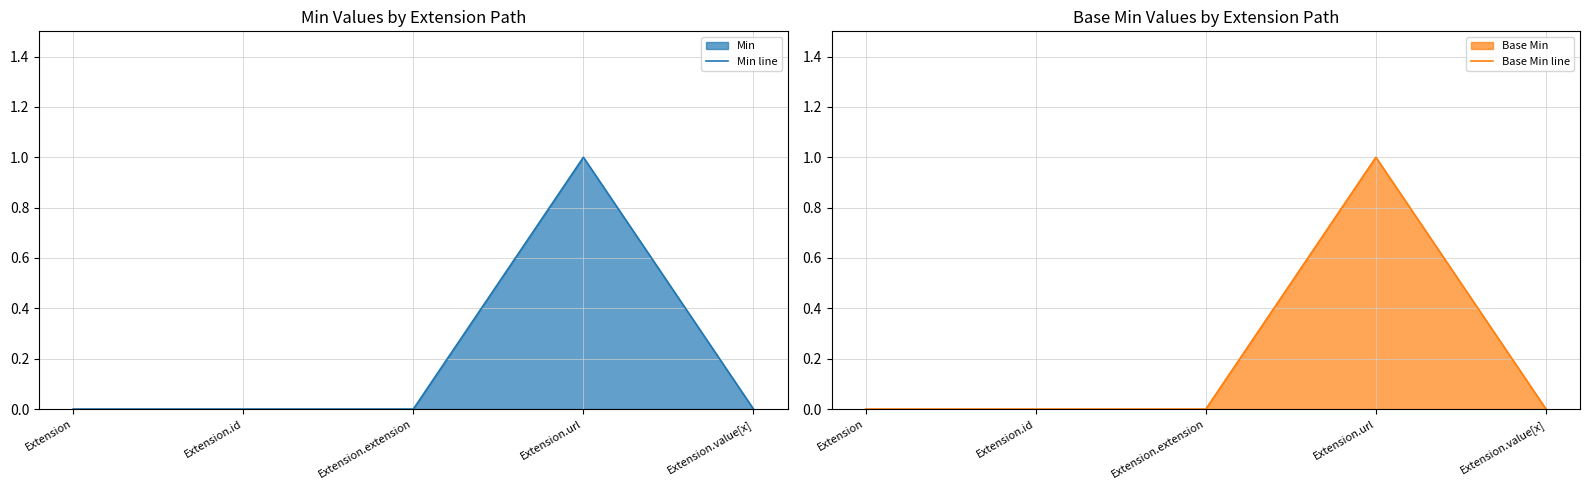

In Base Min line, how many points are higher than both neighbors (excluding endpoints)?

1